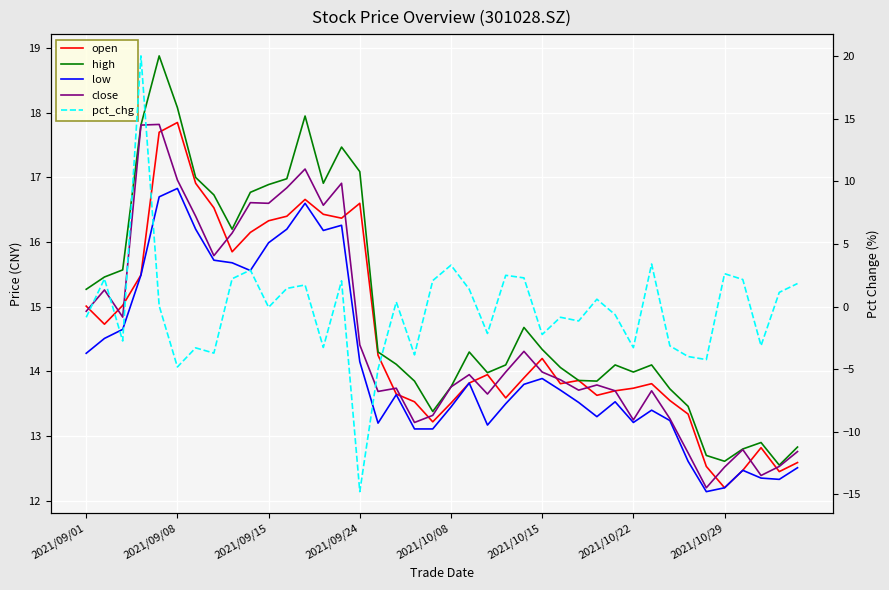

Does the chart display data point markers on the line(s)?

No